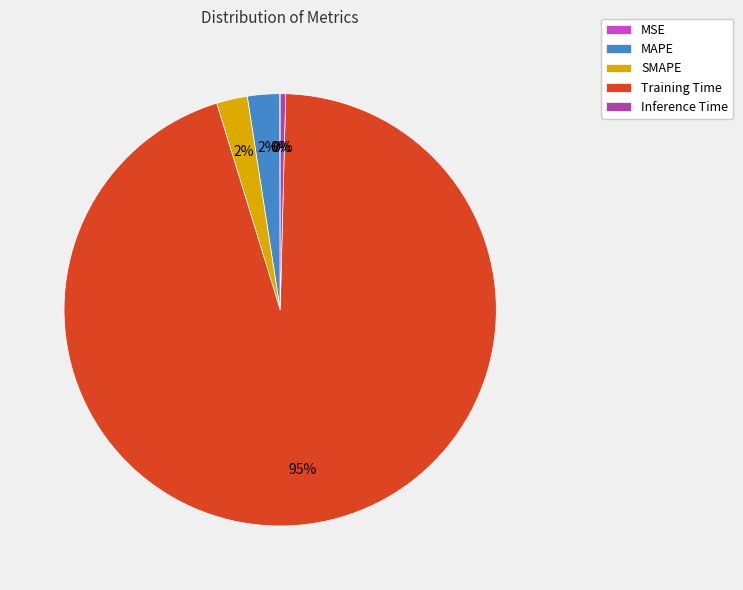

Which slice is the largest?

Training Time